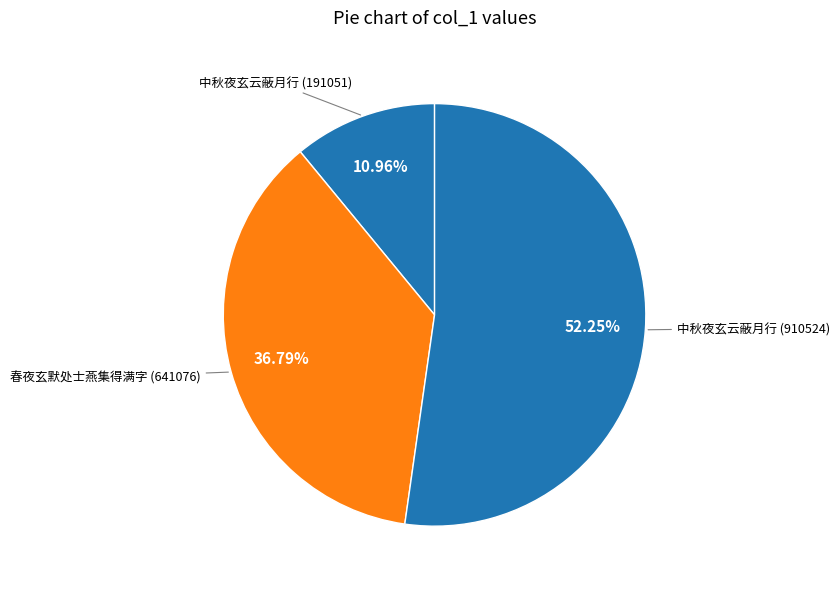

How many slices are in this pie chart?

3